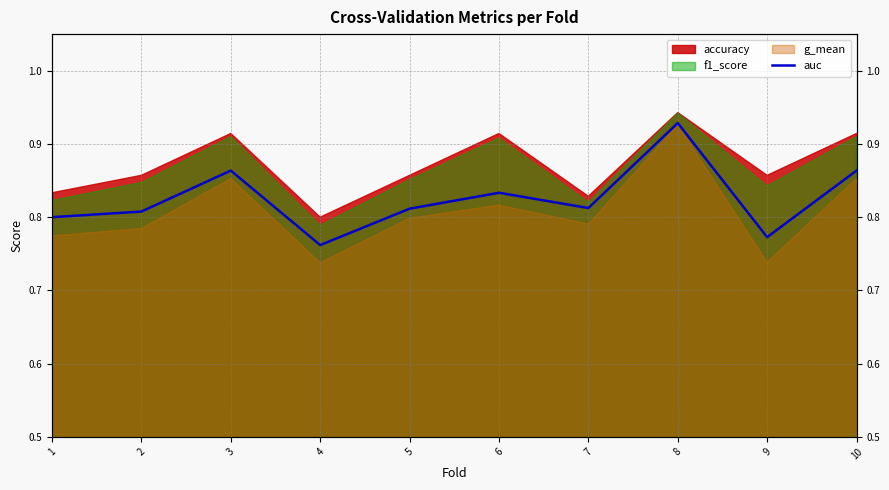

At which label is the value closest to 0?

4